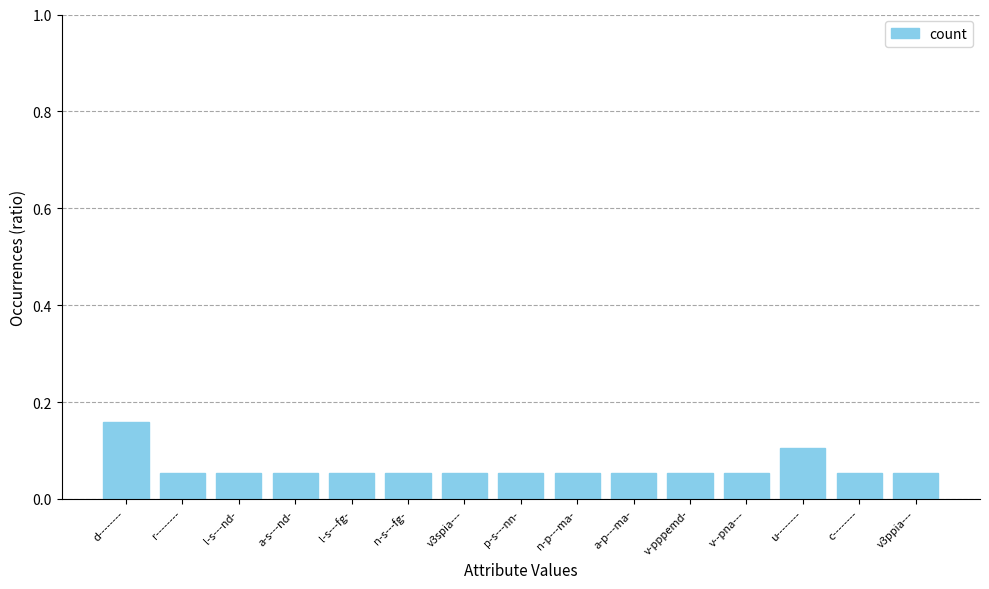

Is it true that the value at d-------- is 0.3?

False